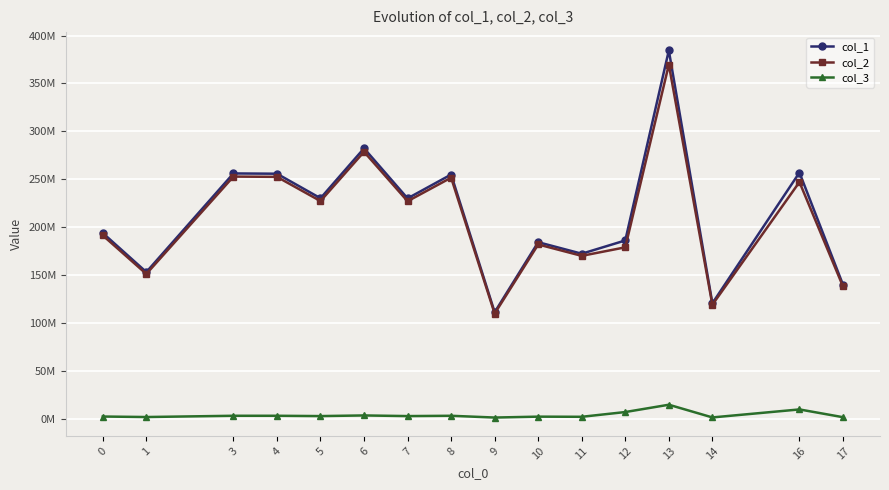

True or false: col_2 and col_3 intersect in this chart.

False